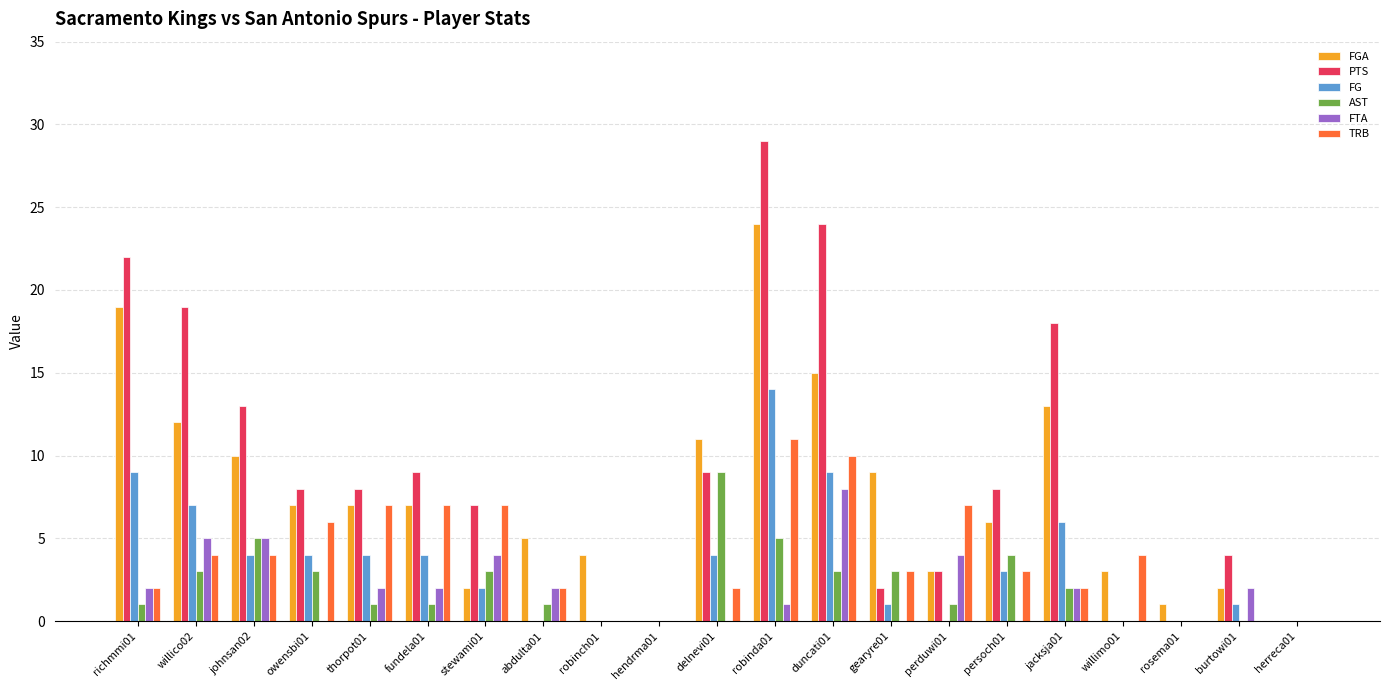

What is the sum of all FG values?

72